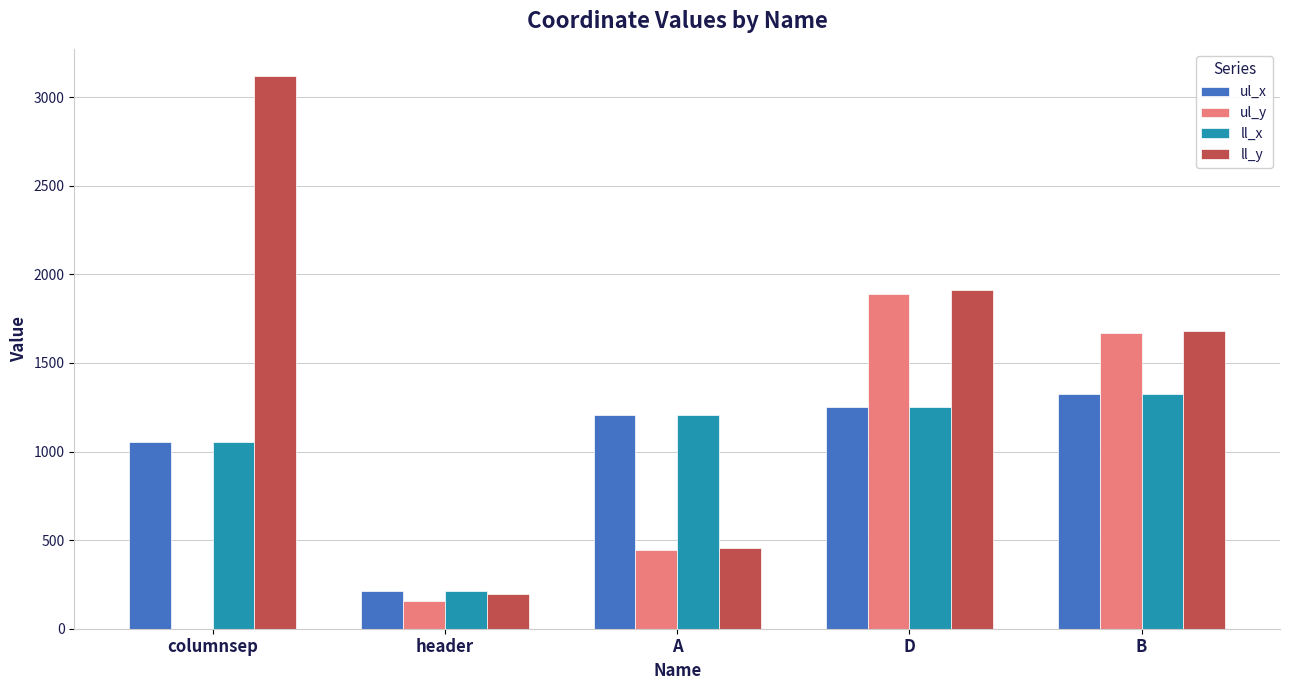

What are all the series names shown in the legend?

ul_x, ul_y, ll_x, ll_y